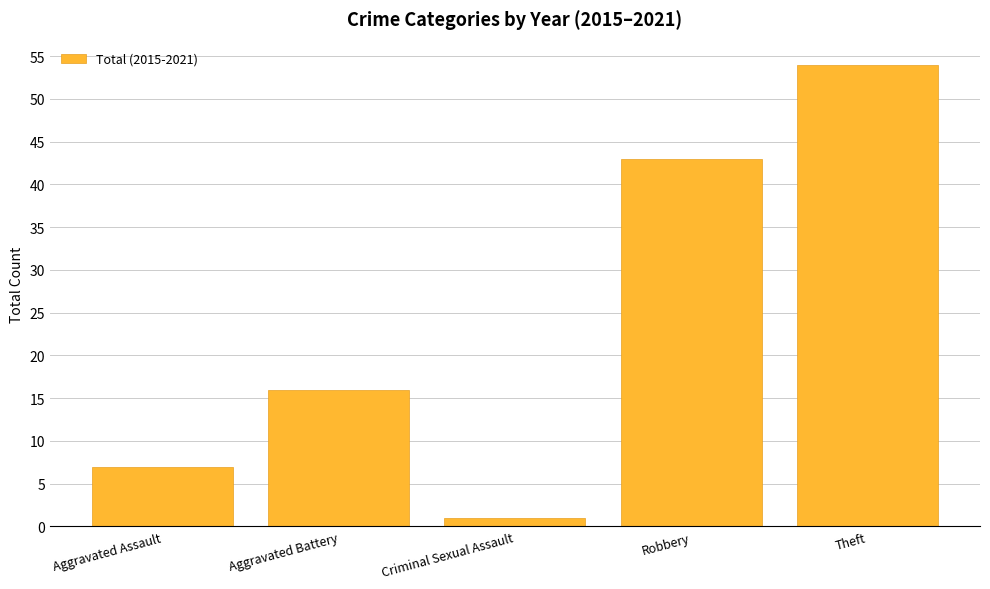

What is the difference between the values at Theft and Aggravated Battery?

38